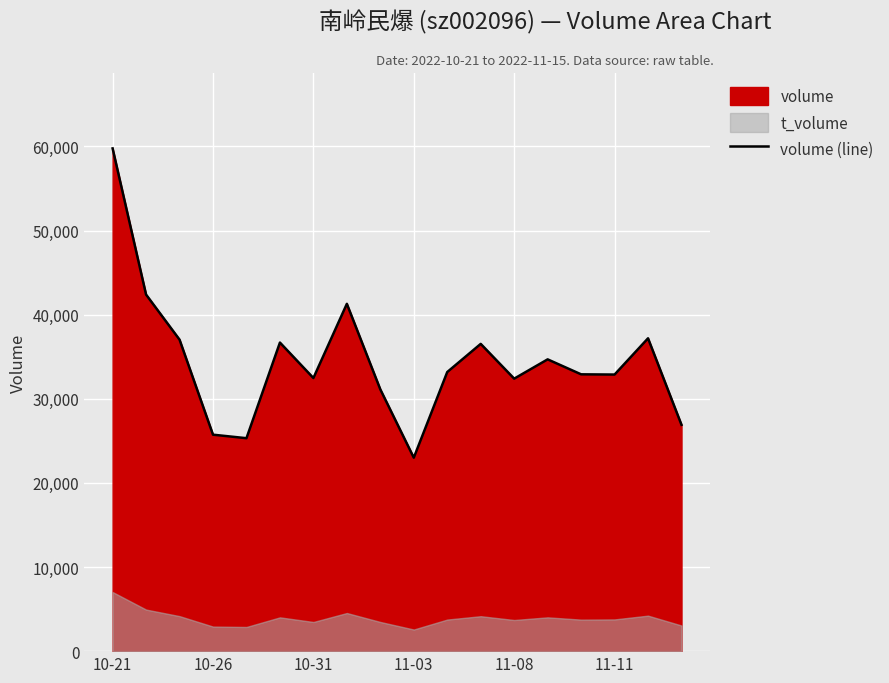

What is the minimum value for volume (line)?

22999